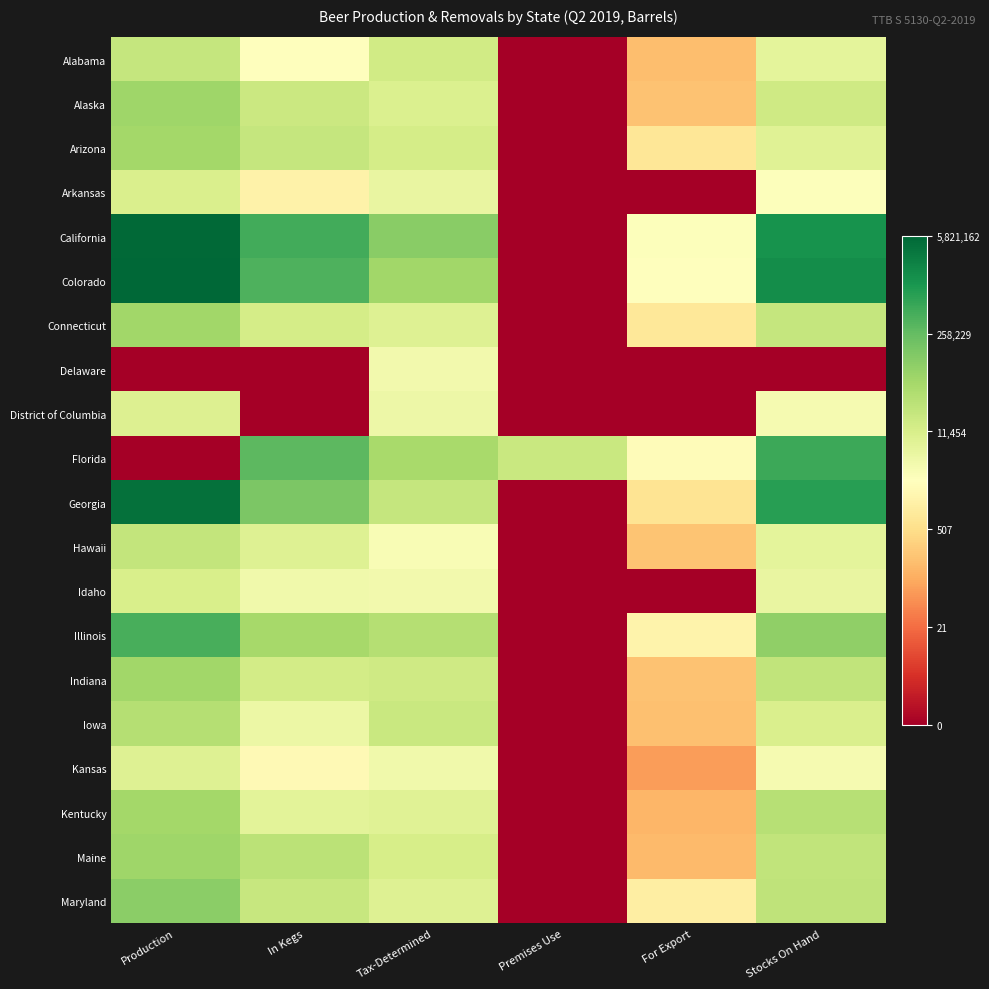

Rank the series by their maximum value, from lowest to highest.

Delaware, Kansas, District of Columbia, Arkansas, Idaho, Alabama, Hawaii, Iowa, Arizona, Kentucky, Indiana, Connecticut, Alaska, Maine, Maryland, Illinois, Florida, Georgia, California, Colorado